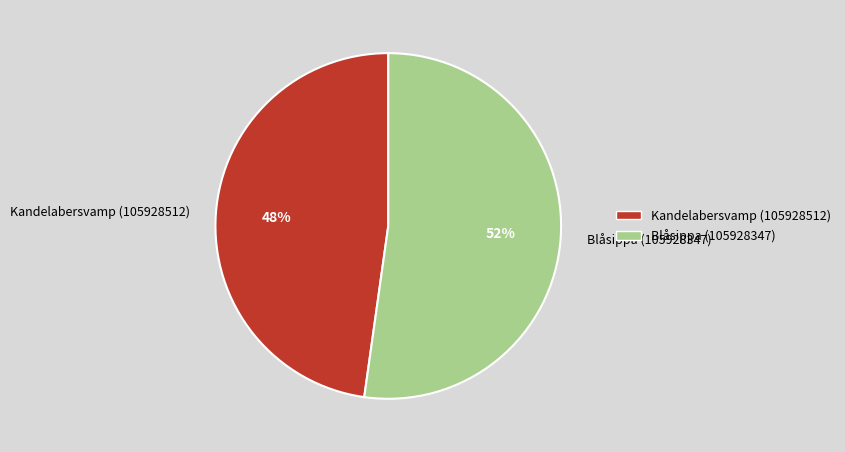

How many segments does this pie chart have?

2